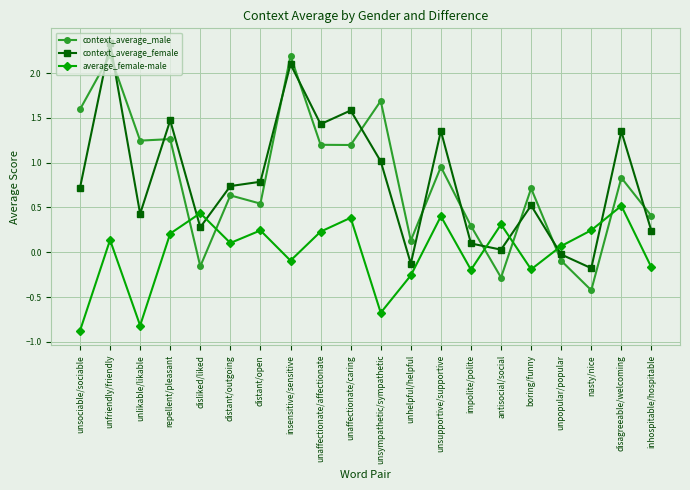

What are all the series names shown in the legend?

context_average_male, context_average_female, average_female-male